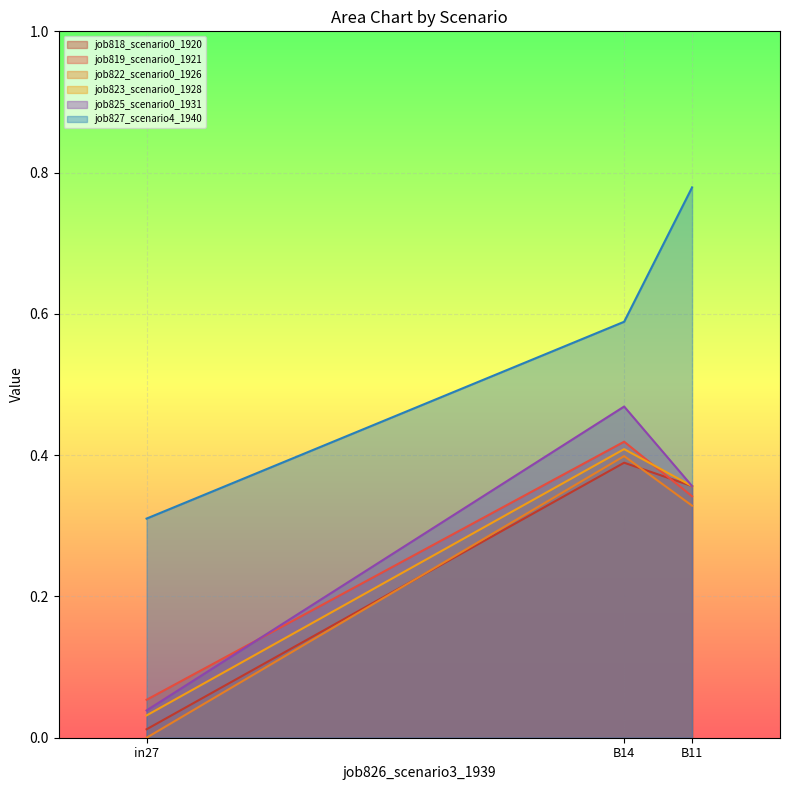

What is the label of the 2nd point from the left?

B14